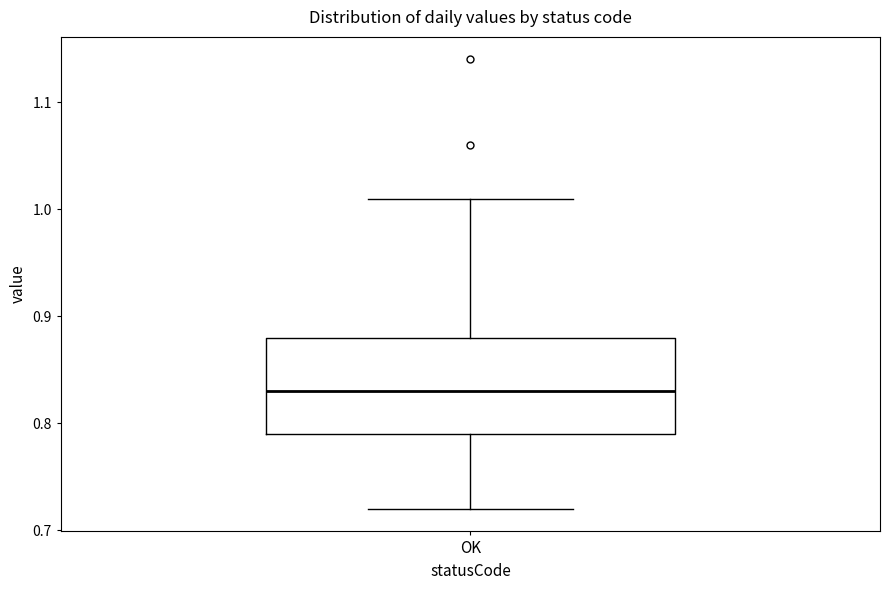

Read this box plot against the y-axis: the position of the median line, the range covered by the box, and the ends of both whiskers. The values are not printed on the chart, so give them approximately, as read against the axis.

median 0.83, box 0.79 to 0.88, whiskers 0.72 to 1.01